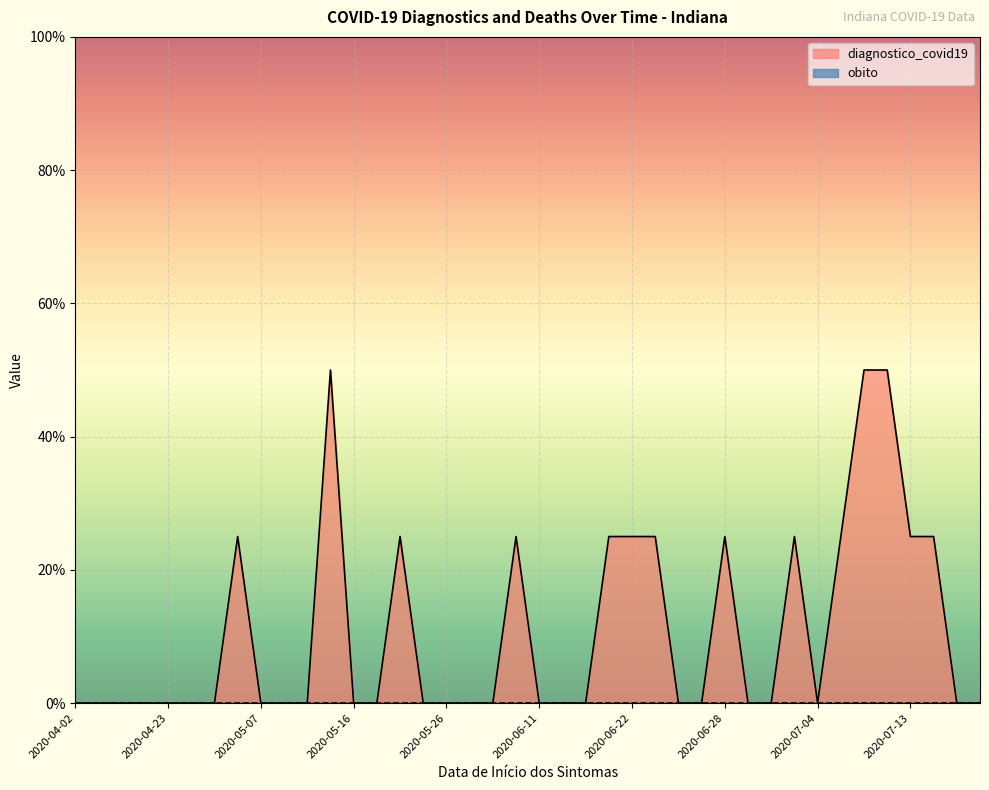

List the labels in order of value, smallest first.

2020-04-02, 2020-04-18, 2020-04-19, 2020-04-21, 2020-04-23, 2020-04-24, 2020-04-28, 2020-05-07, 2020-05-09, 2020-05-13, 2020-05-16, 2020-05-18, 2020-05-23, 2020-05-26, 2020-06-02, 2020-06-04, 2020-06-11, 2020-06-14, 2020-06-18, 2020-06-25, 2020-06-26, 2020-06-30, 2020-07-02, 2020-07-04, 2020-07-18, 2020-07-20, 2020-05-01, 2020-05-22, 2020-06-06, 2020-06-20, 2020-06-22, 2020-06-24, 2020-06-28, 2020-07-03, 2020-07-06, 2020-07-13, 2020-07-16, 2020-05-15, 2020-07-07, 2020-07-08